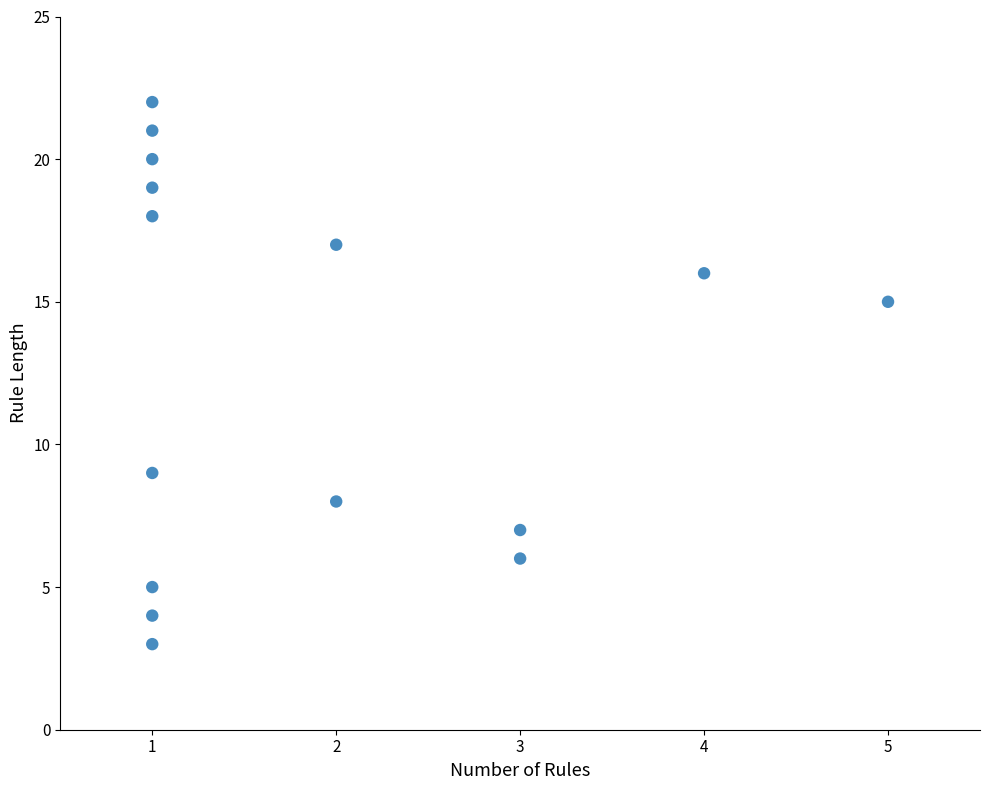

What is the range of X values (max minus min)?

4